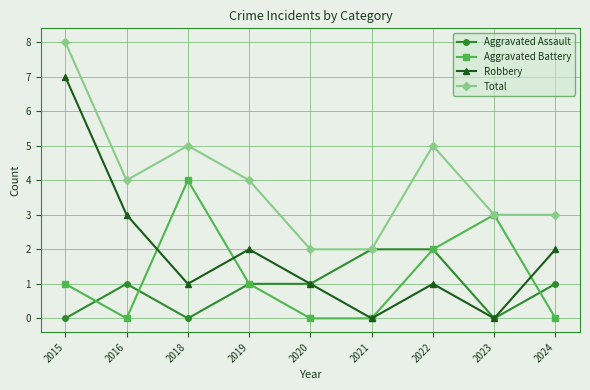

Which label corresponds to the largest value in the chart?

2015